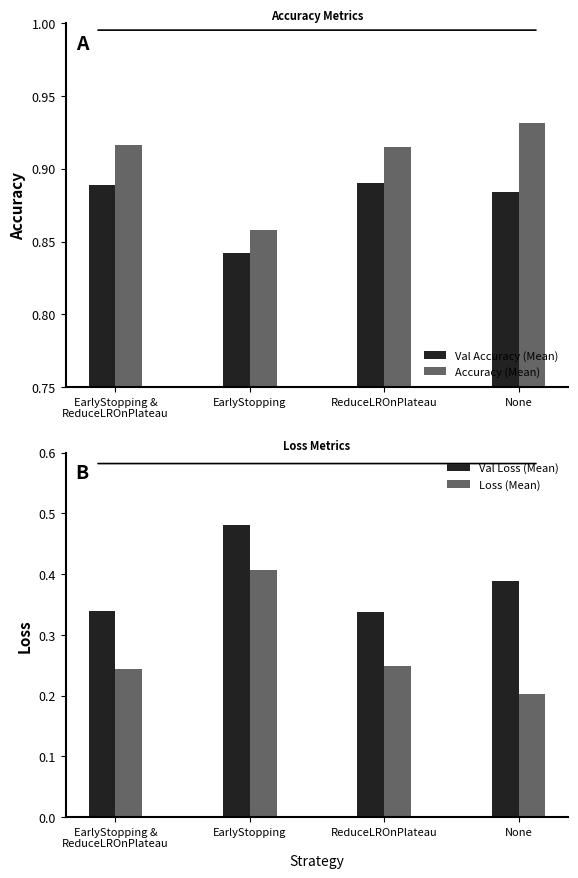

True or false: Val Loss (Mean) has a value of 0.2 at ReduceLROnPlateau.

False